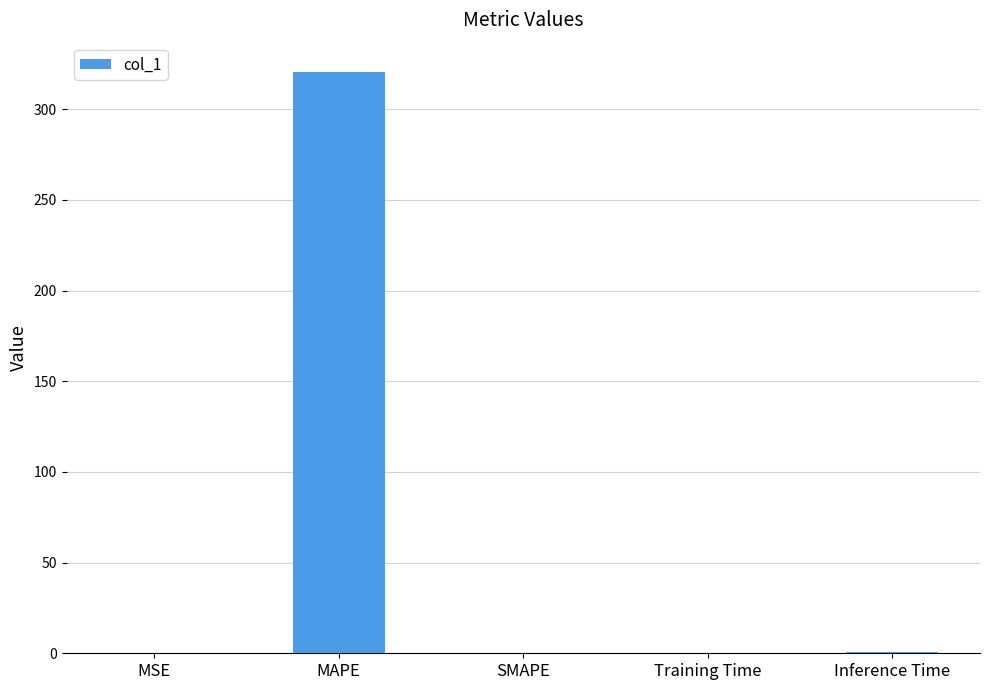

Read the value at MAPE.

320.7